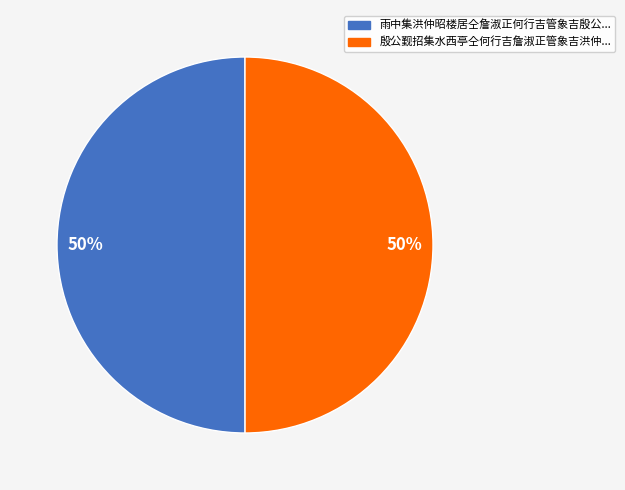

To the nearest percent, what is the average slice percentage?

50%